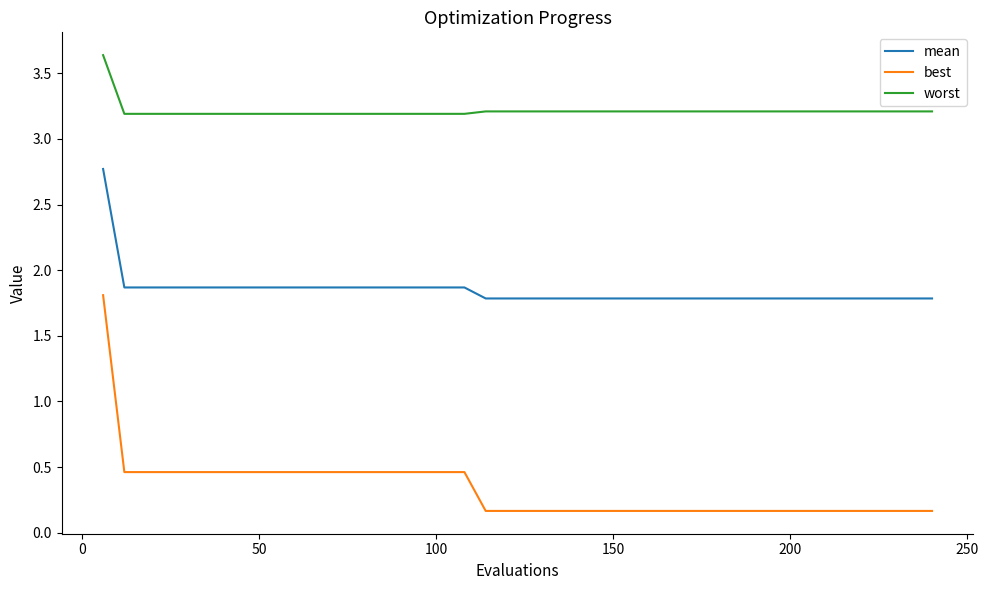

Which series has the largest total across all categories?

worst